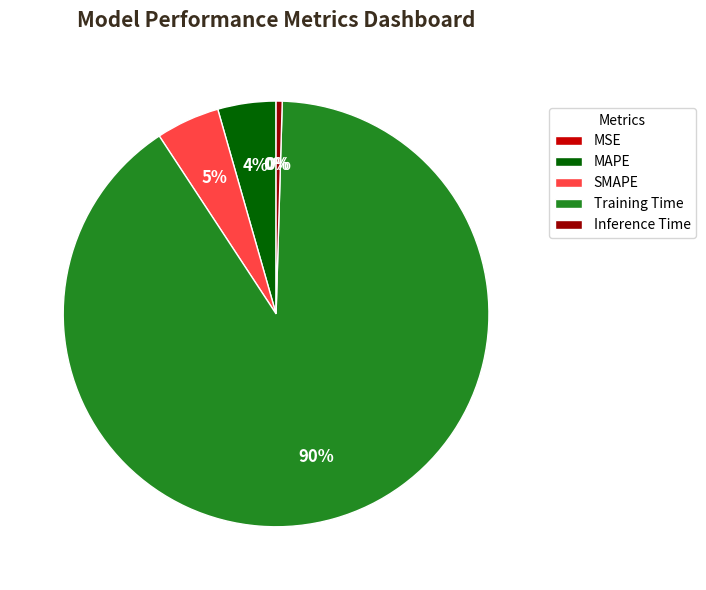

Is it true that Inference Time is 8% of the pie?

False